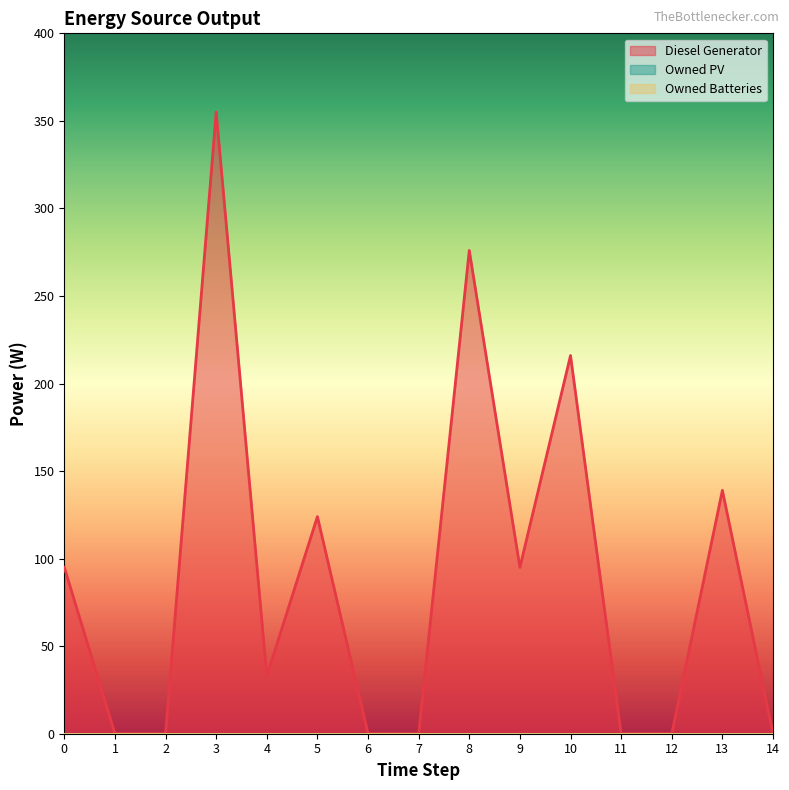

Which series changed the most between 9 and 14?

Diesel Generator